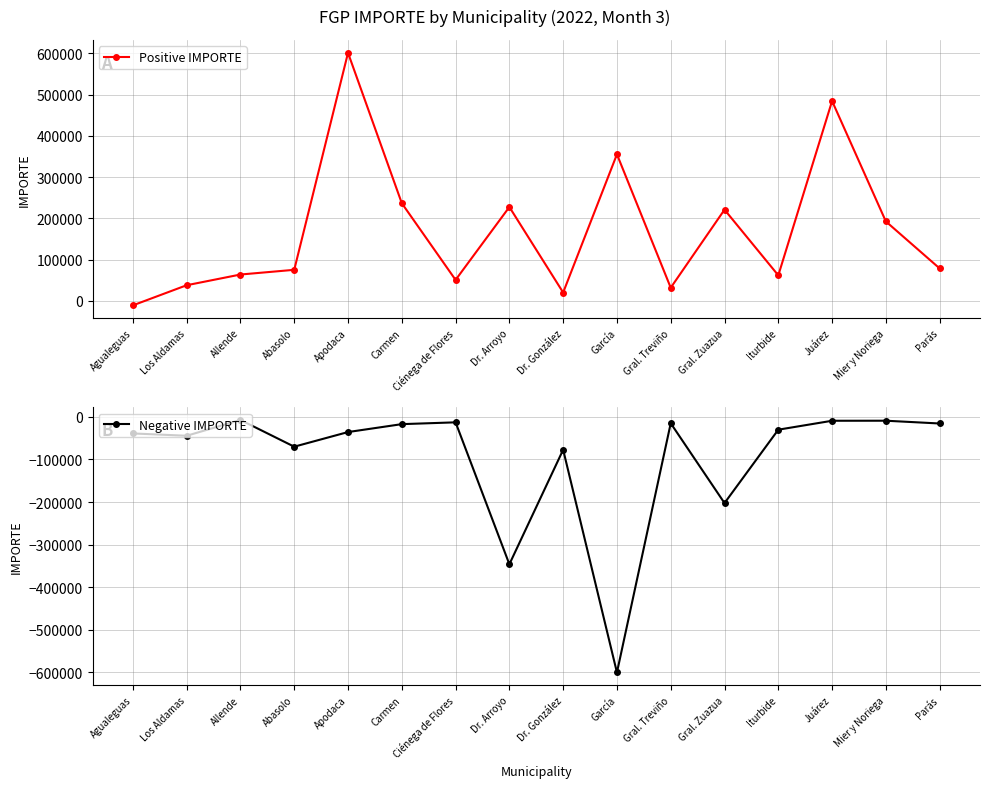

Is it true that Positive IMPORTE equals 204014.5 at Juárez?

False